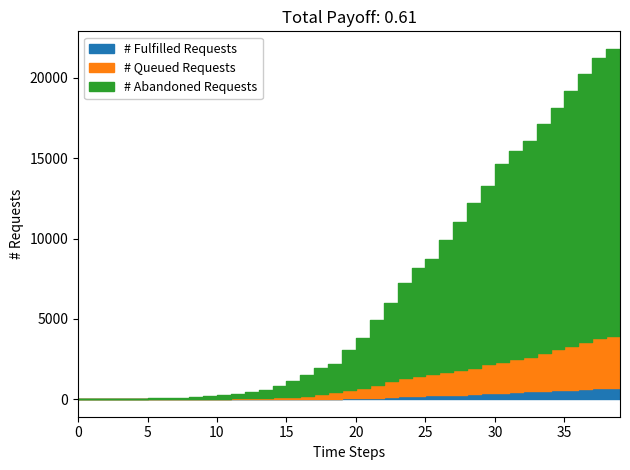

True or false: AG and CH intersect in this chart.

False